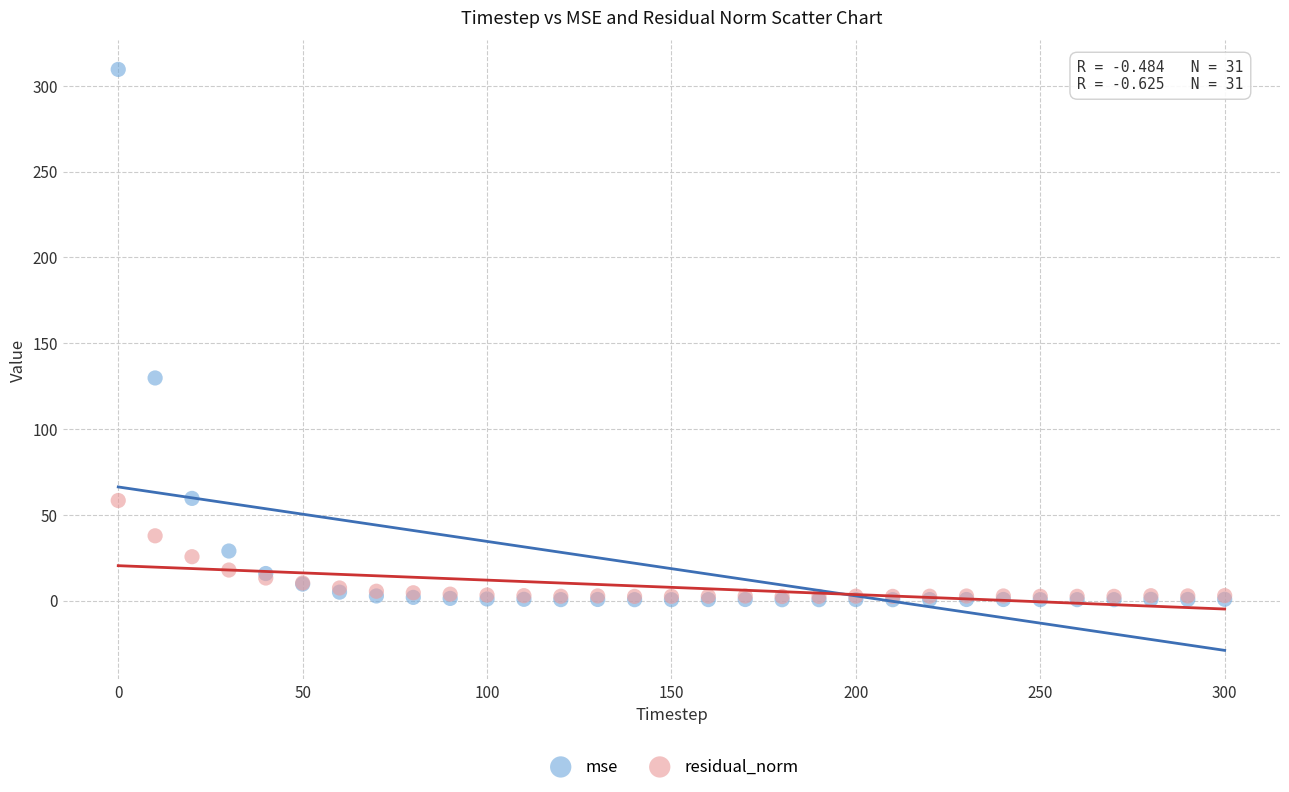

Which series contains the highest Y value?

mse